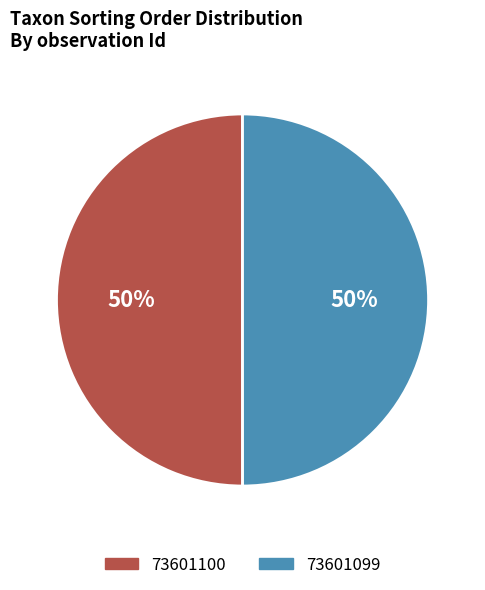

To the nearest percent, what is the average slice percentage?

50%